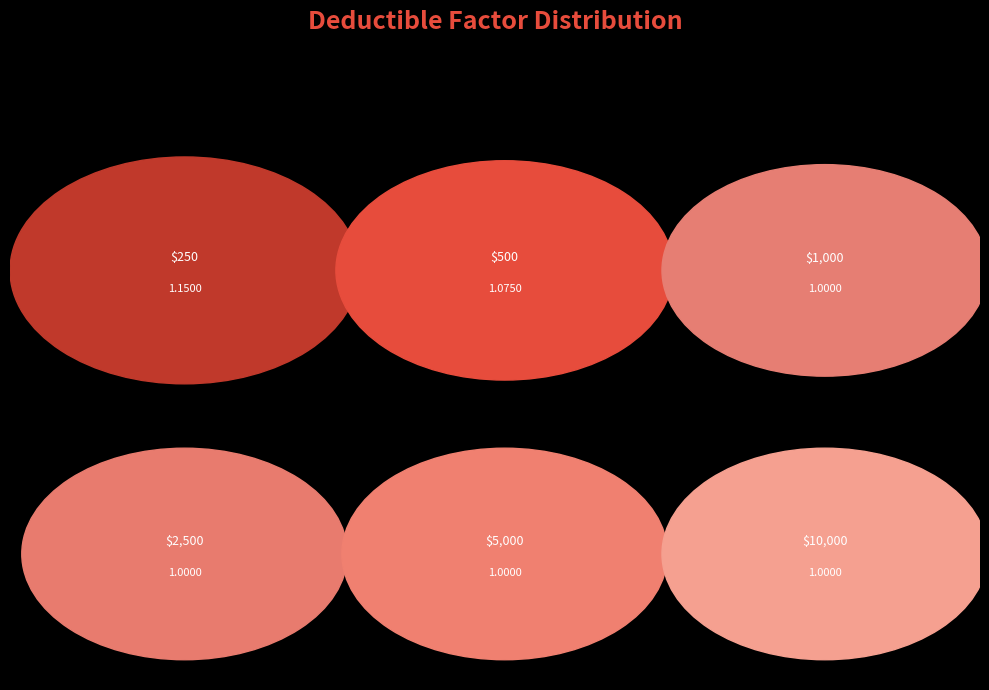

Is it true that $250 is 25% of the pie?

False